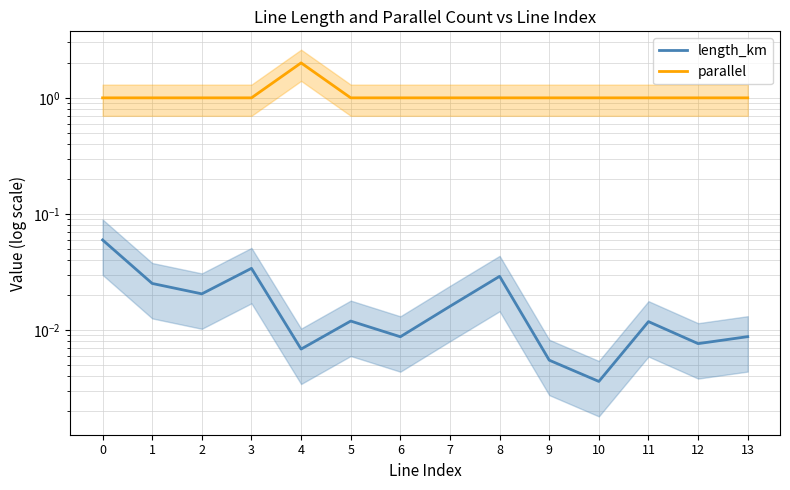

Between 11 and 5, which is larger?

5